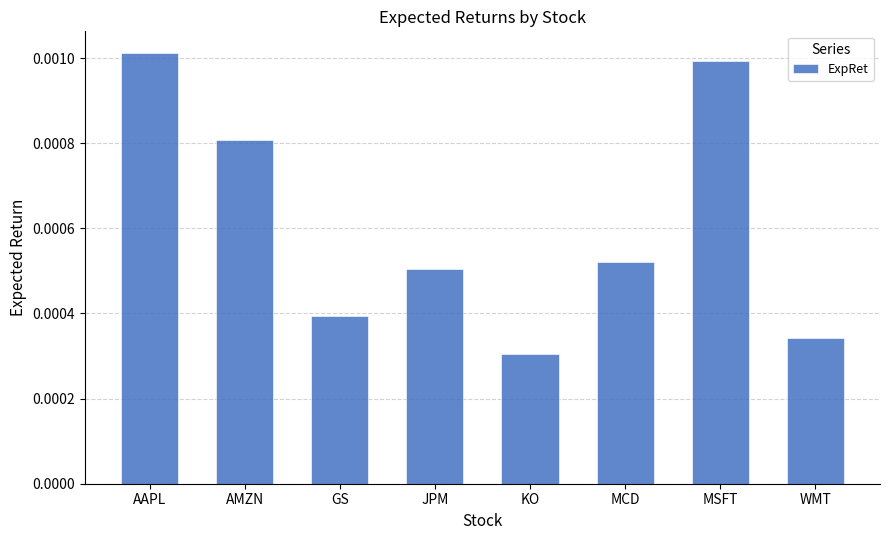

How many categories are shown in the chart?

8